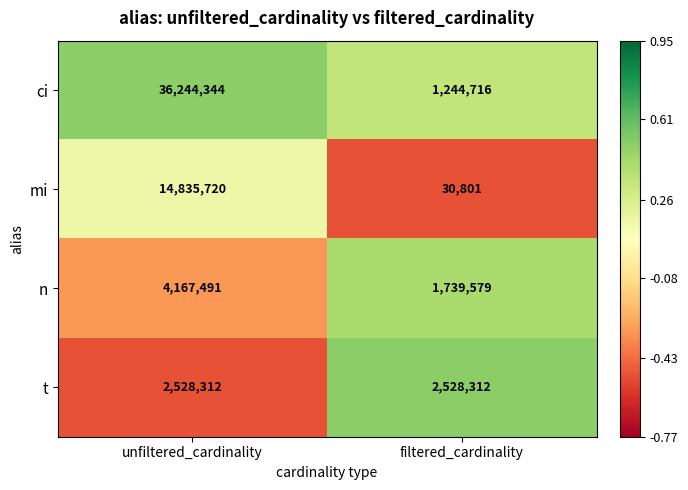

What is the approximate value of ci at filtered_cardinality, to the nearest 10?

1244720